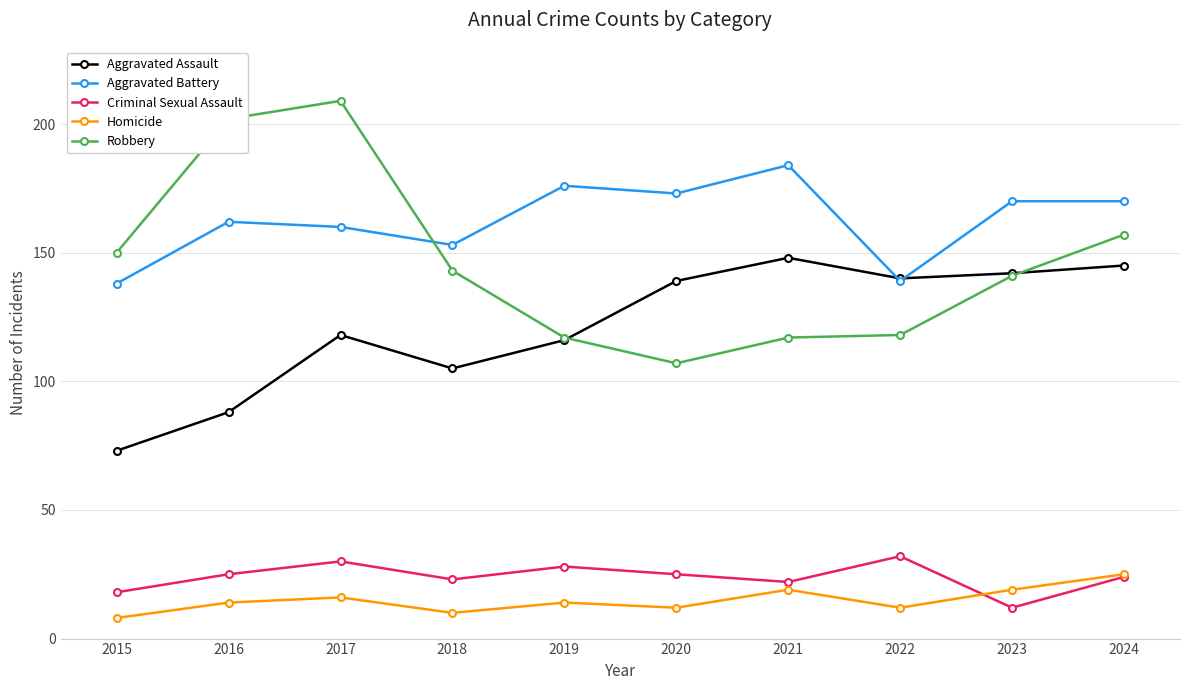

True or false: Aggravated Assault and Criminal Sexual Assault cross at least once.

False